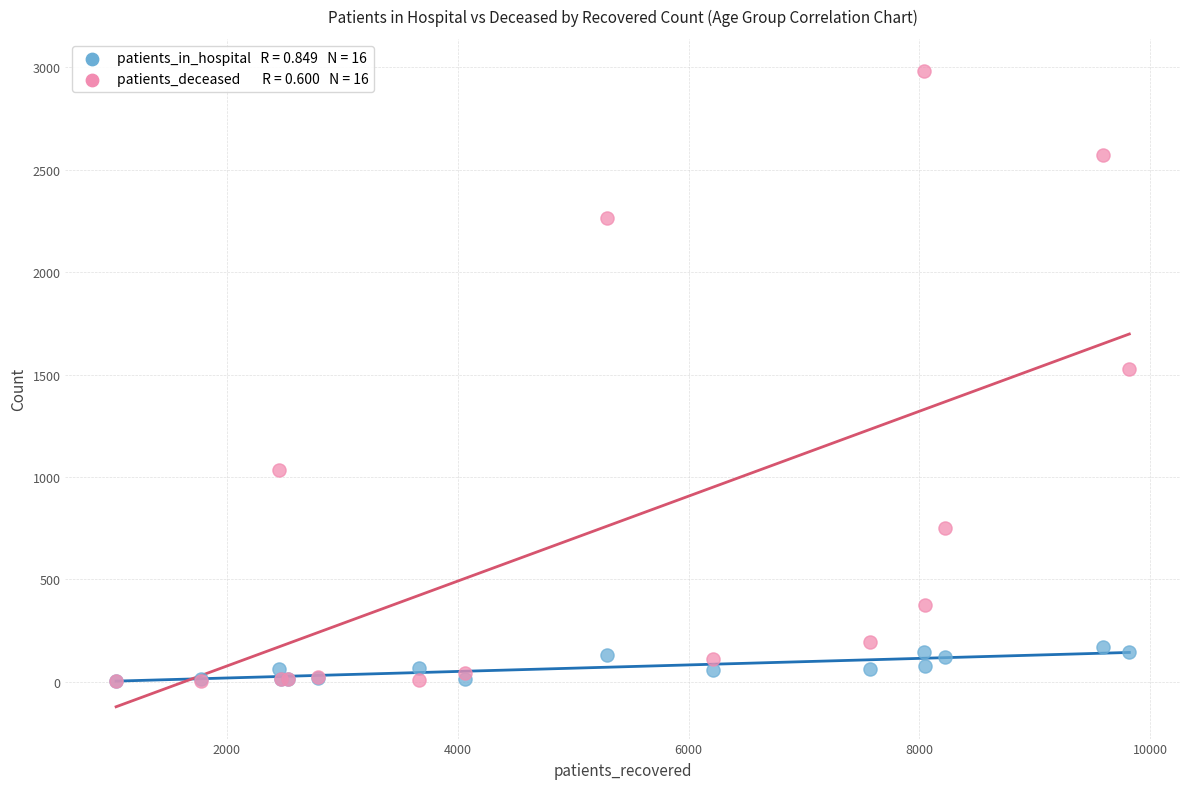

Across all series, what Y value is closest to 1493?

1529